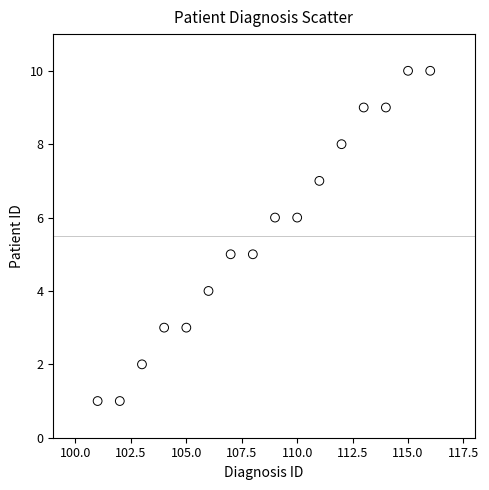

What is the range of X values (max minus min)?

15